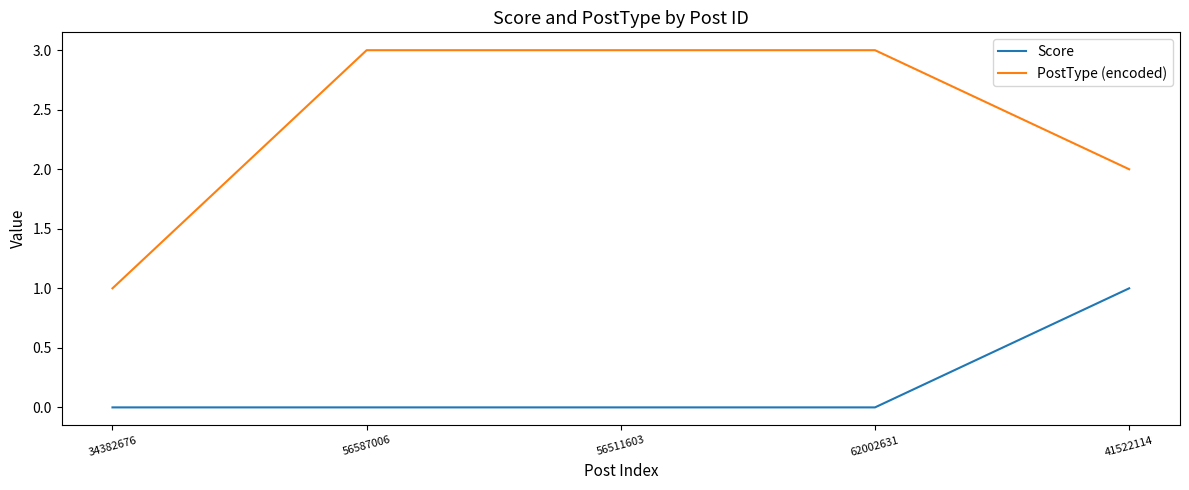

Reading left to right, transcribe all the data shown in this chart.

Score: 34382676=0	56587006=0	56511603=0	62002631=0	41522114=1
PostType (encoded): 34382676=1	56587006=3	56511603=3	62002631=3	41522114=2